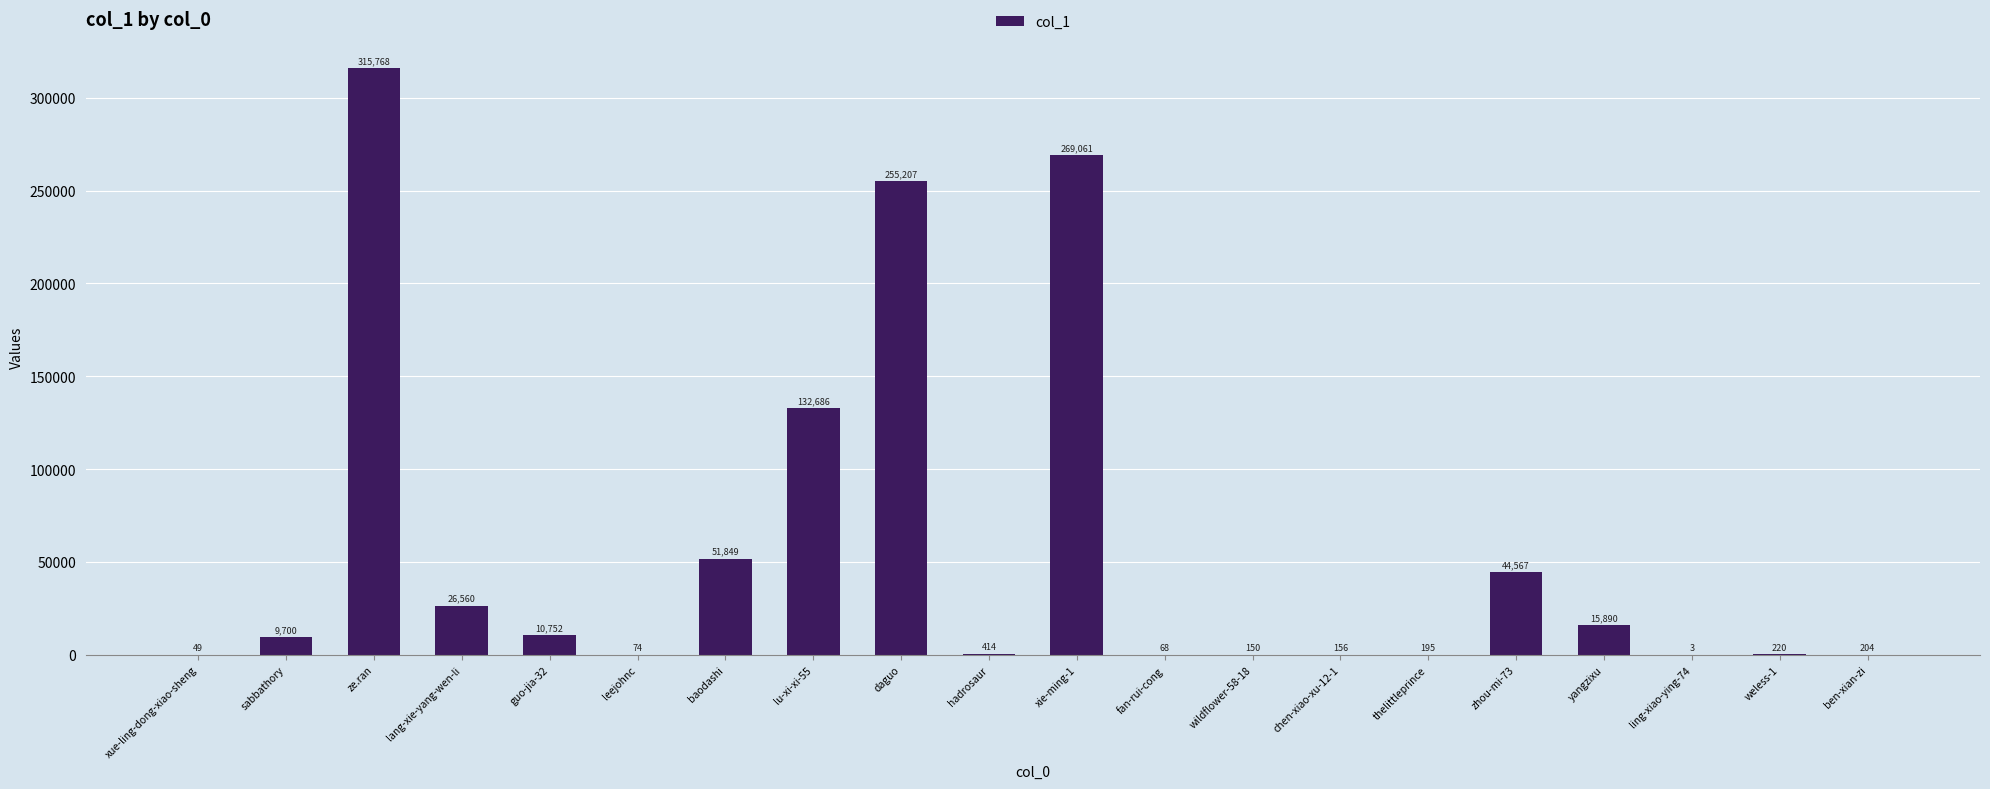

The chart shows a value of 51849 at baodashi. True or false?

True